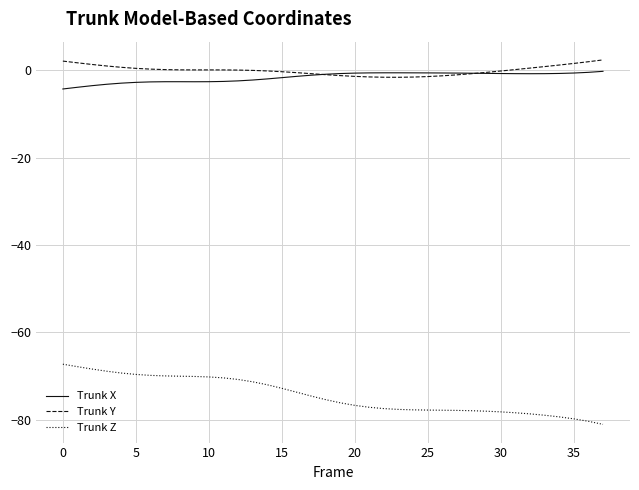

What is the difference between the maximum and second lowest values in the Trunk Y series?

4.0